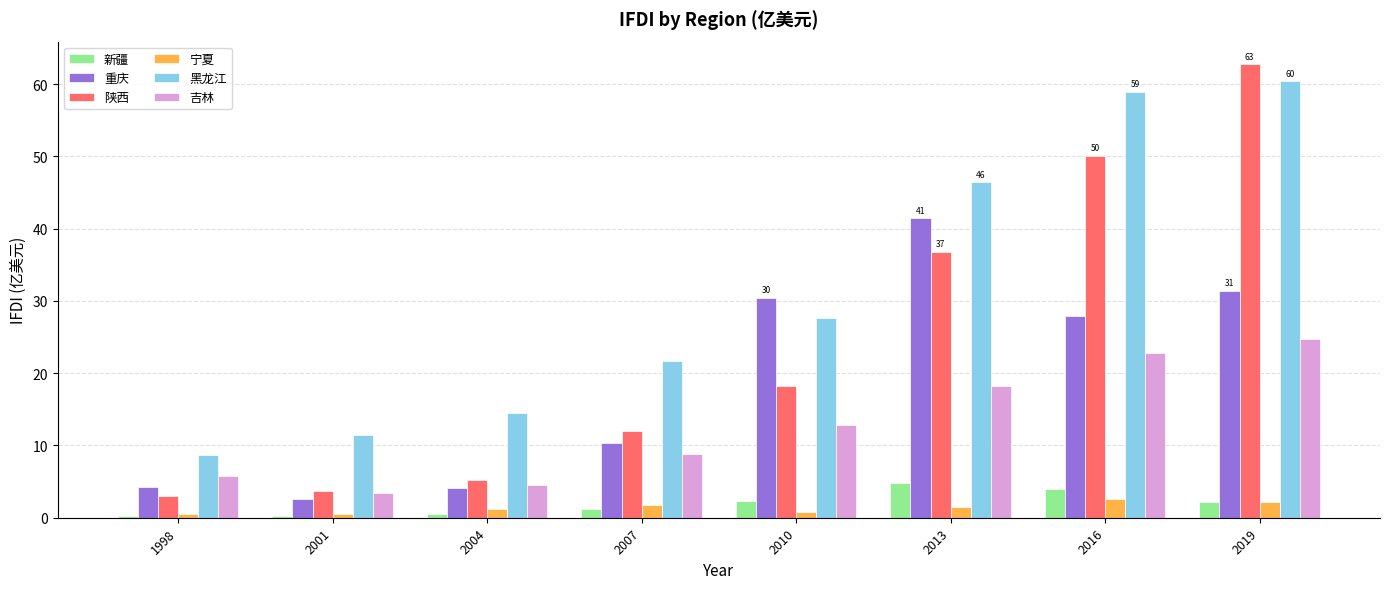

Is it true that 陕西 equals 3.6 at 2001?

True